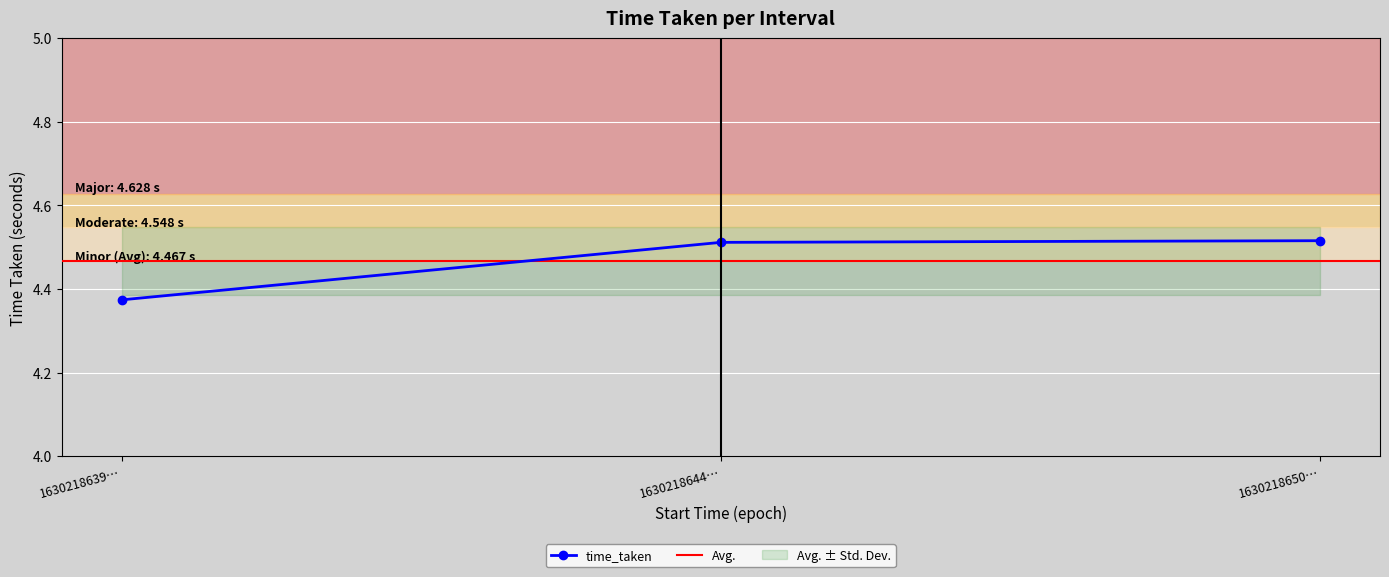

At which label is time_taken closest to 4?

1630218639…